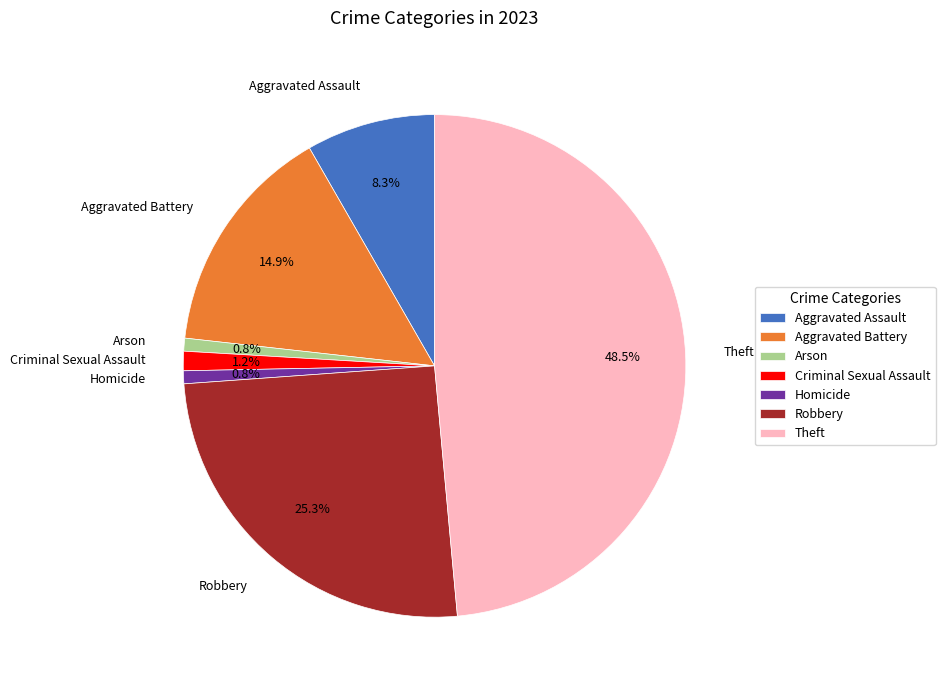

Between Criminal Sexual Assault and Aggravated Assault, which is larger?

Aggravated Assault